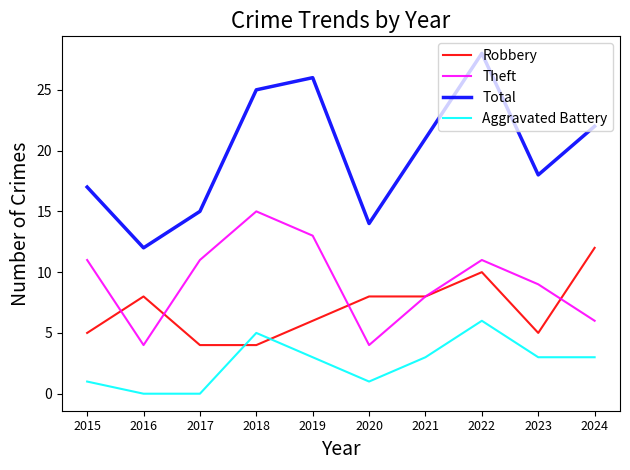

What is the average value of the Theft series?

9